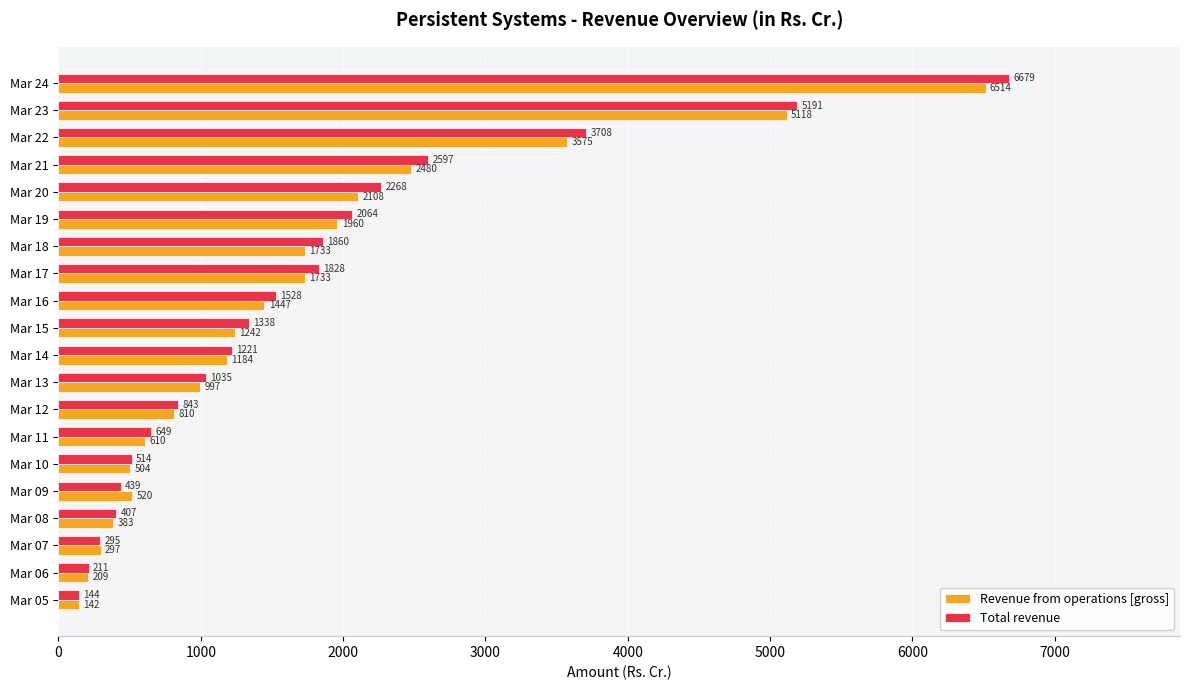

How many values in the Revenue from operations [gross] series exceed 1242?

10